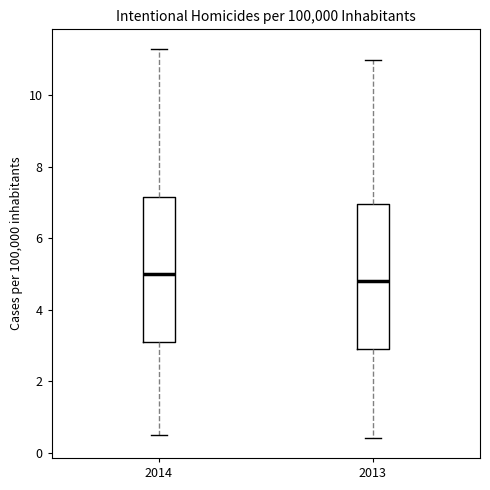

Reading left to right, transcribe this box plot: for each box, give where its median line is, the range the box spans, and where its two whiskers end, as read against the y-axis. The values are not printed on the chart, so give them approximately, as read against the axis.

2014: median 5.0, box 3.2 to 7.2, whiskers 0.6 to 11.4
2013: median 4.8, box 3.0 to 7.0, whiskers 0.4 to 11.0